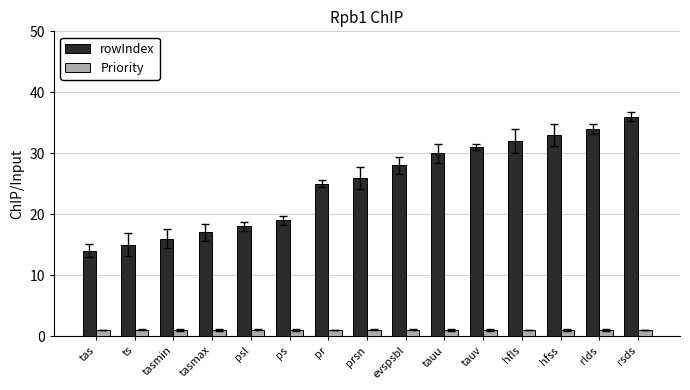

The value of Priority at psl is 1. True or false?

True